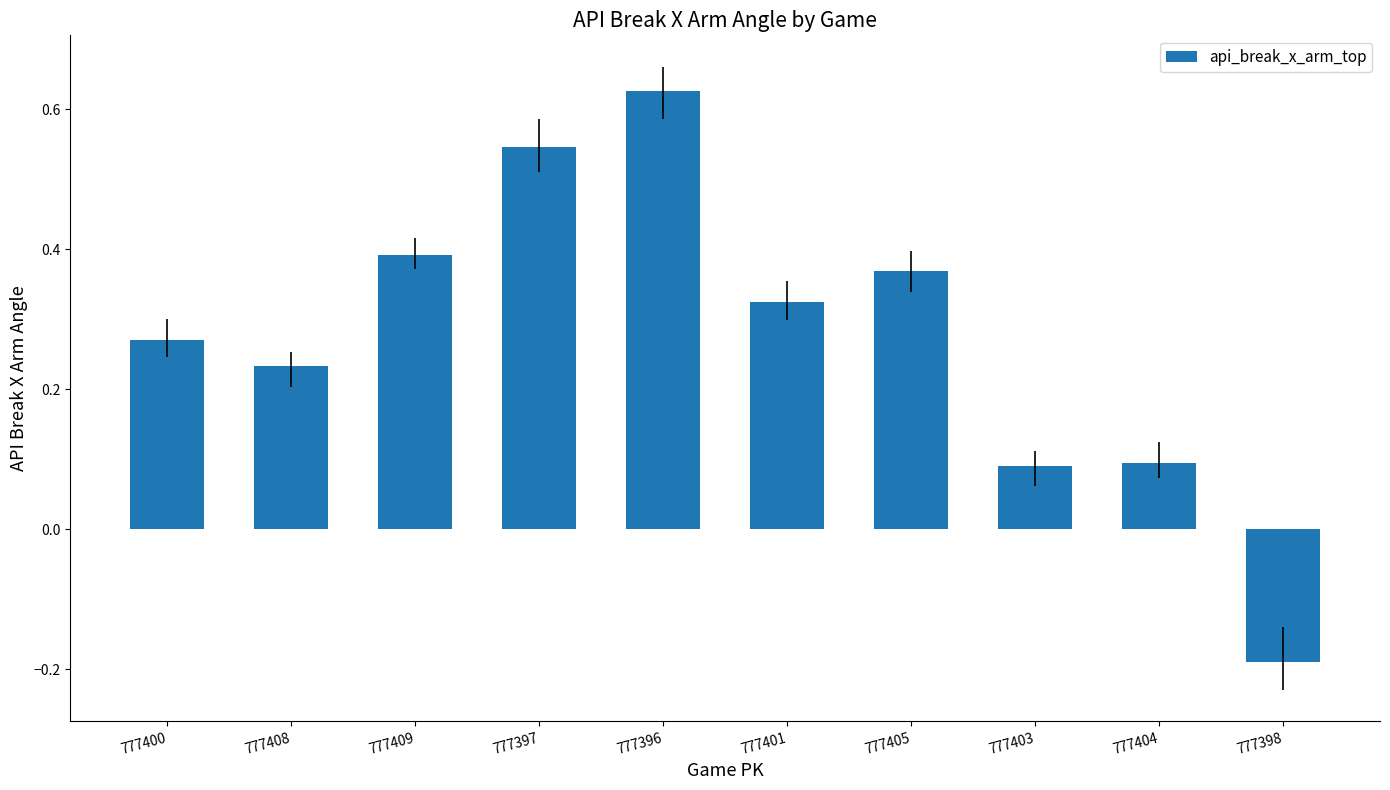

What is the sum of all values?

2.8